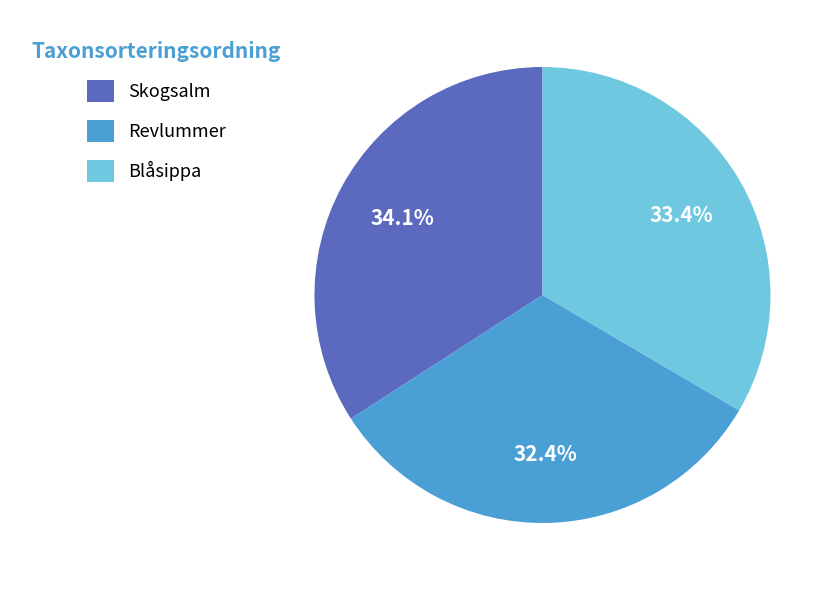

Is there any slice that represents more than half of the pie?

No